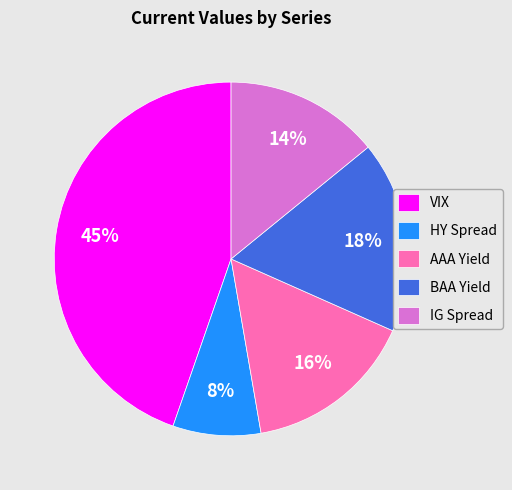

Which category has the biggest portion of the pie?

VIX